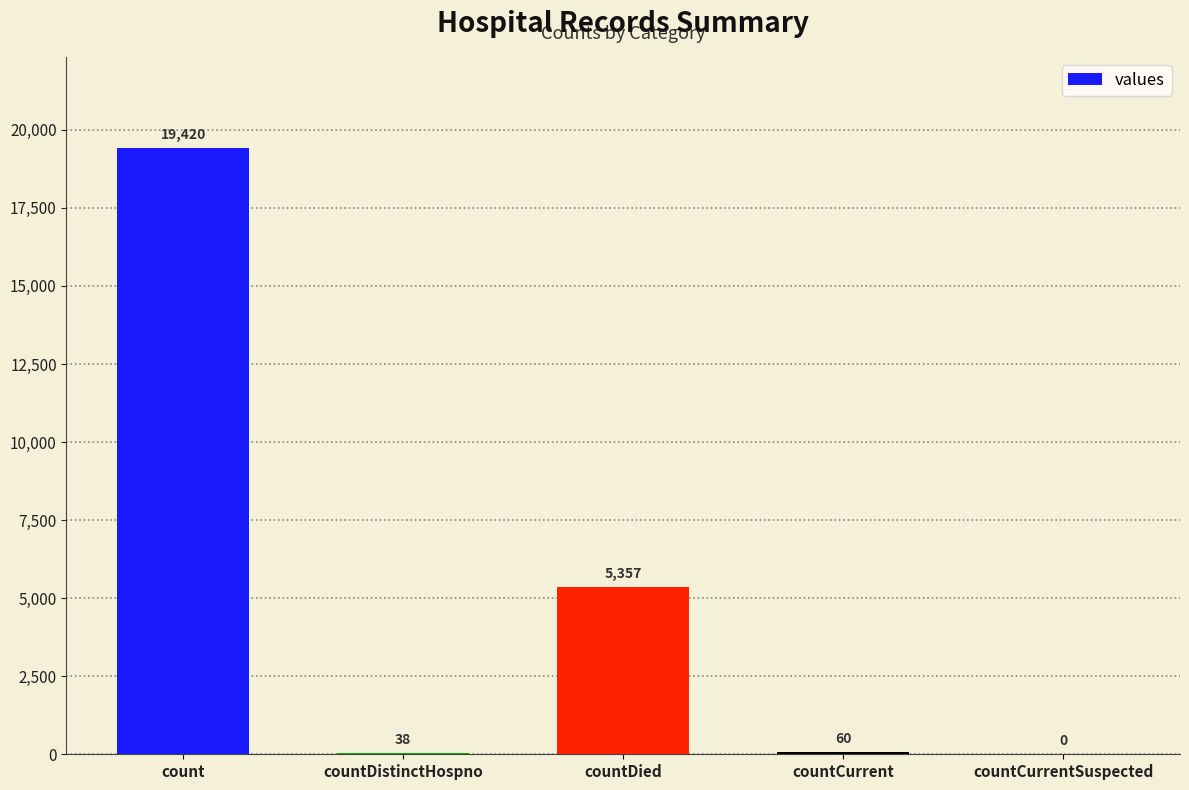

How many positive values are there?

4